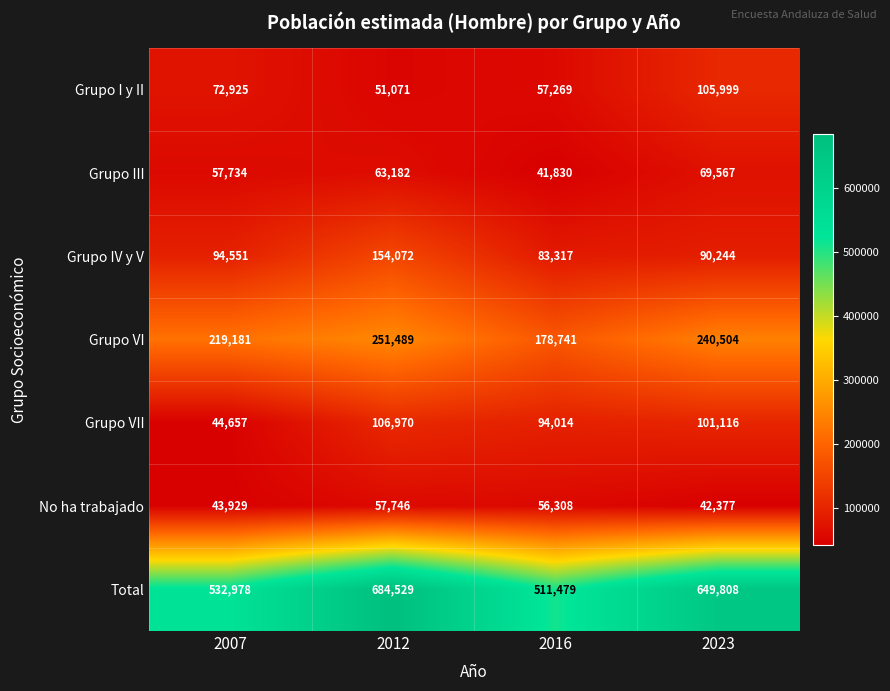

What is the total value across all series at 2012?

1369059